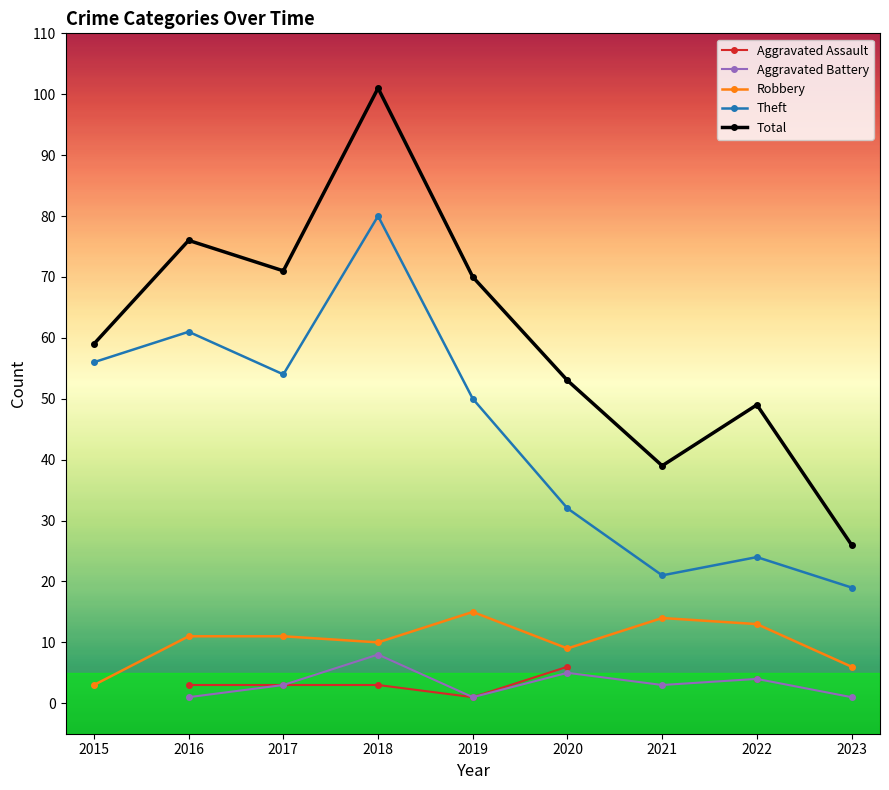

What is the total value across all series at 2016?

152.0